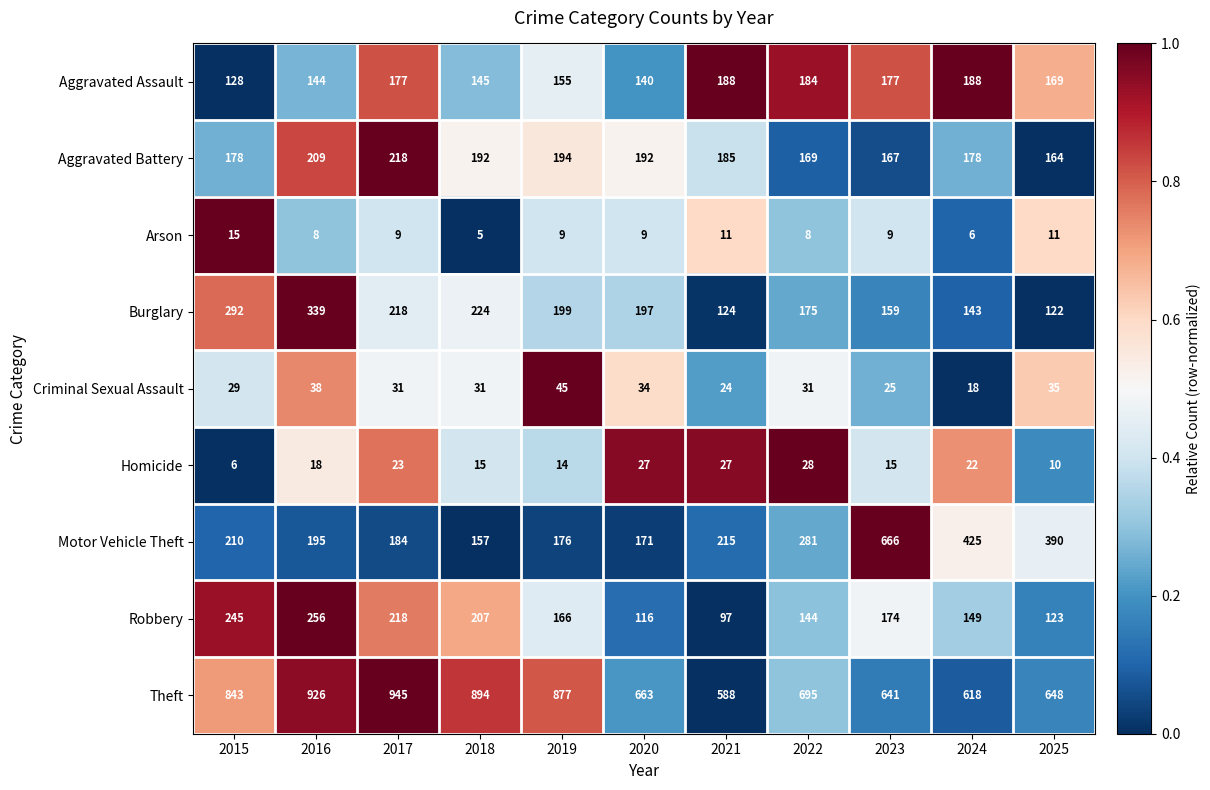

How many series are shown in this chart?

9